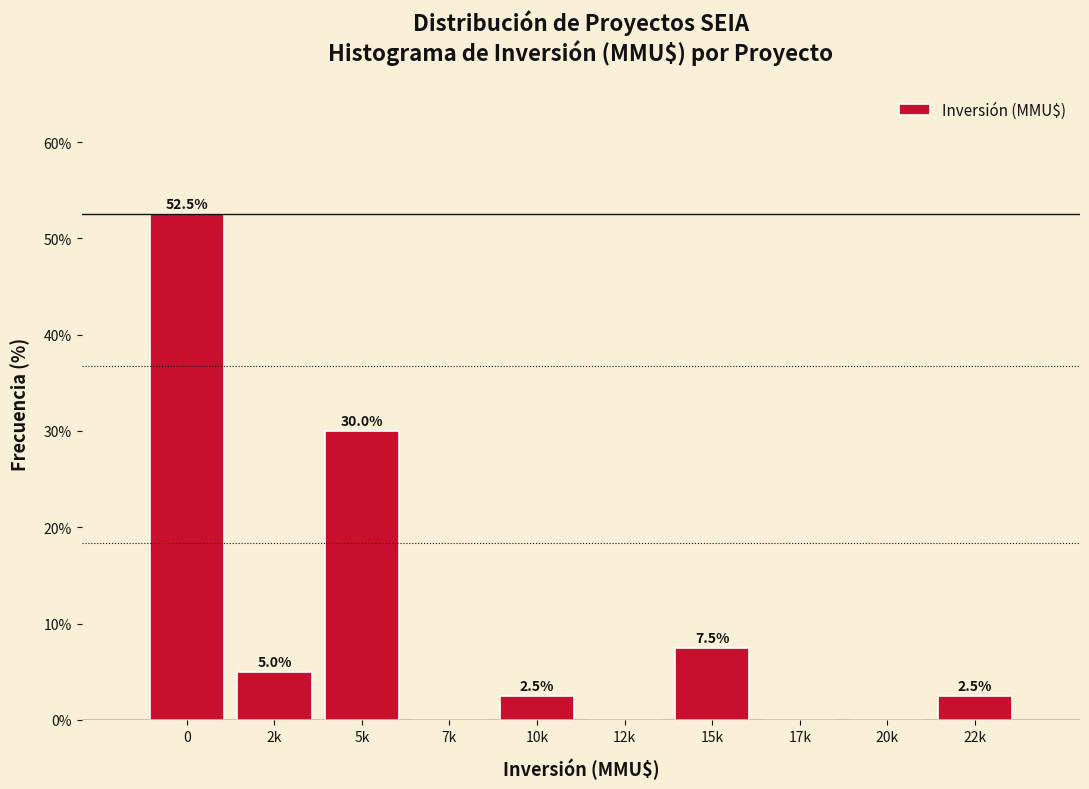

Reading left to right, what are all the values shown in this chart?

0=52.5	2k=5.0	5k=30.0	7k=0.0	10k=2.5	12k=0.0	15k=7.5	17k=0.0	20k=0.0	22k=2.5